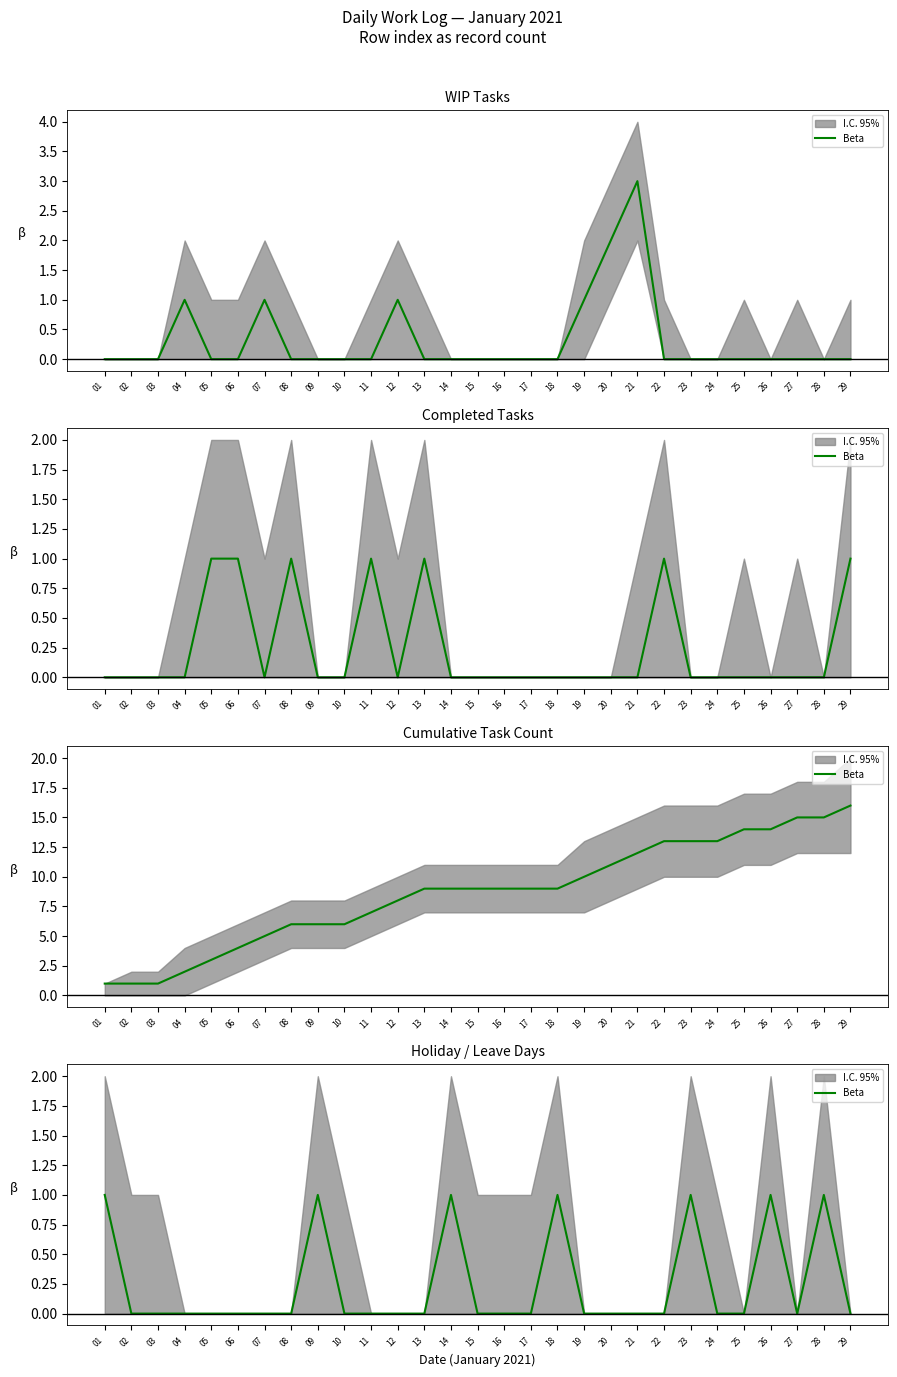

Rank the categories by value from lowest to highest.

02, 03, 04, 05, 06, 07, 08, 10, 11, 12, 13, 15, 16, 17, 19, 20, 21, 22, 24, 25, 27, 29, 01, 09, 14, 18, 23, 26, 28